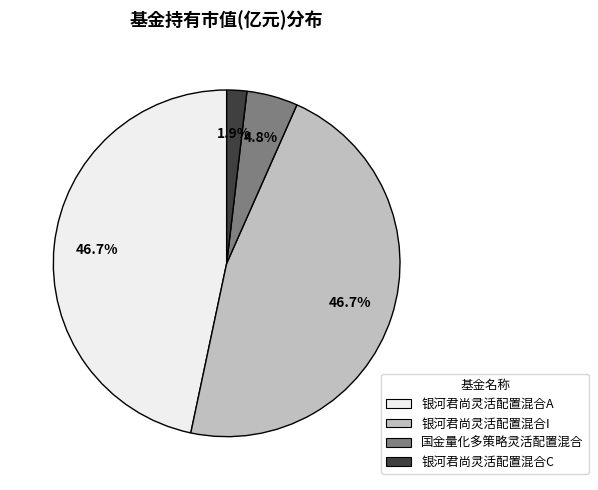

To the nearest percent, what is the difference between the 银河君尚灵活配置混合I and 国金量化多策略灵活配置混合 slice percentages?

42%